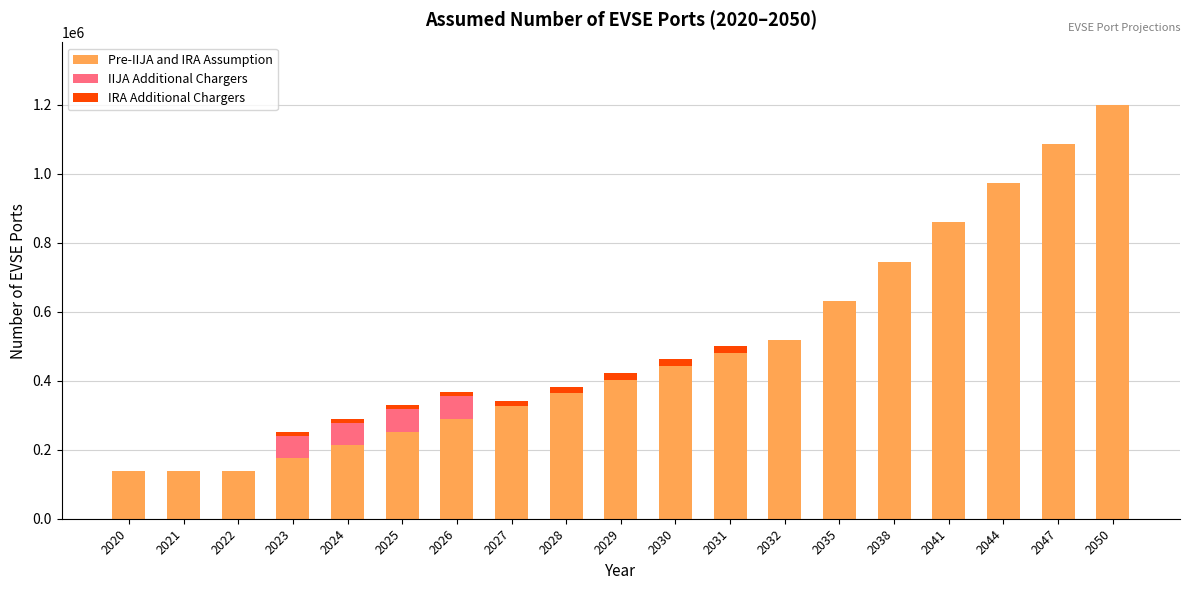

At which category is the sum across all series the highest?

2050